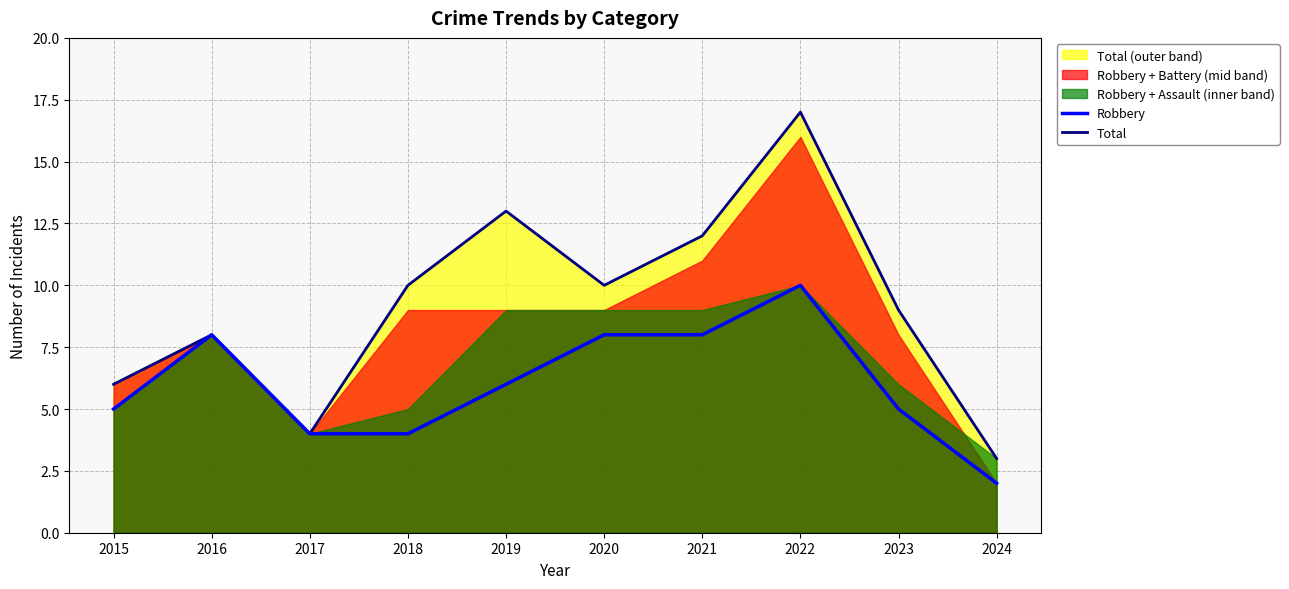

True or false: Total has a value of 17 at 2022.

True